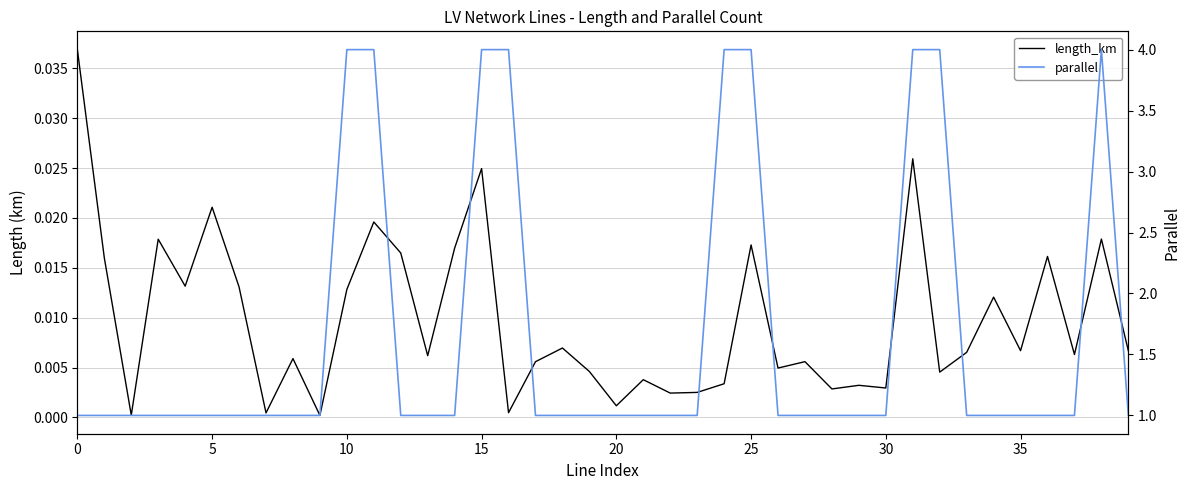

Which category has the lowest value across all series?

9